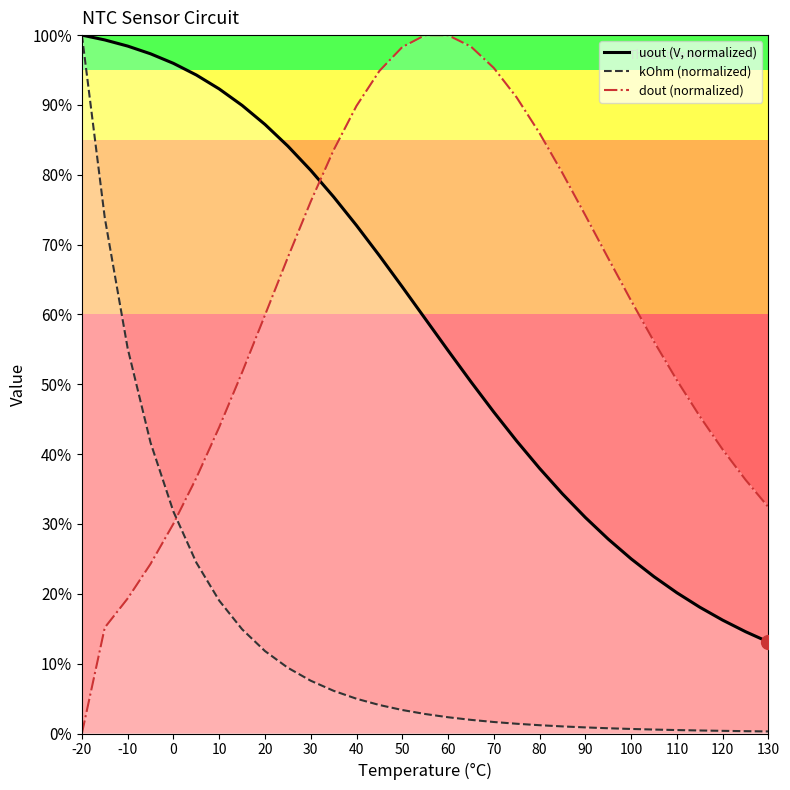

Which series reaches the maximum Y coordinate?

uout (V, normalized)